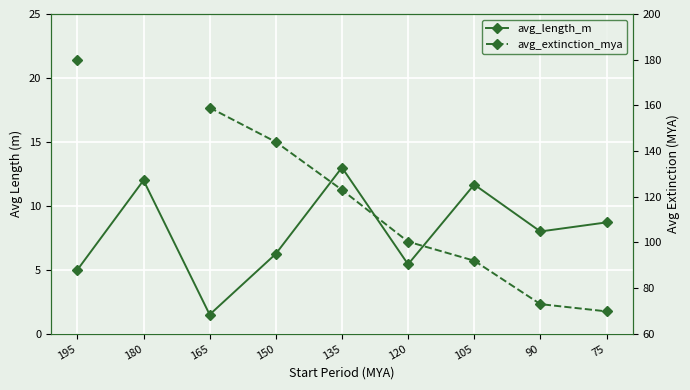

At 105, list the series in order from largest to smallest.

avg_extinction_mya, avg_length_m